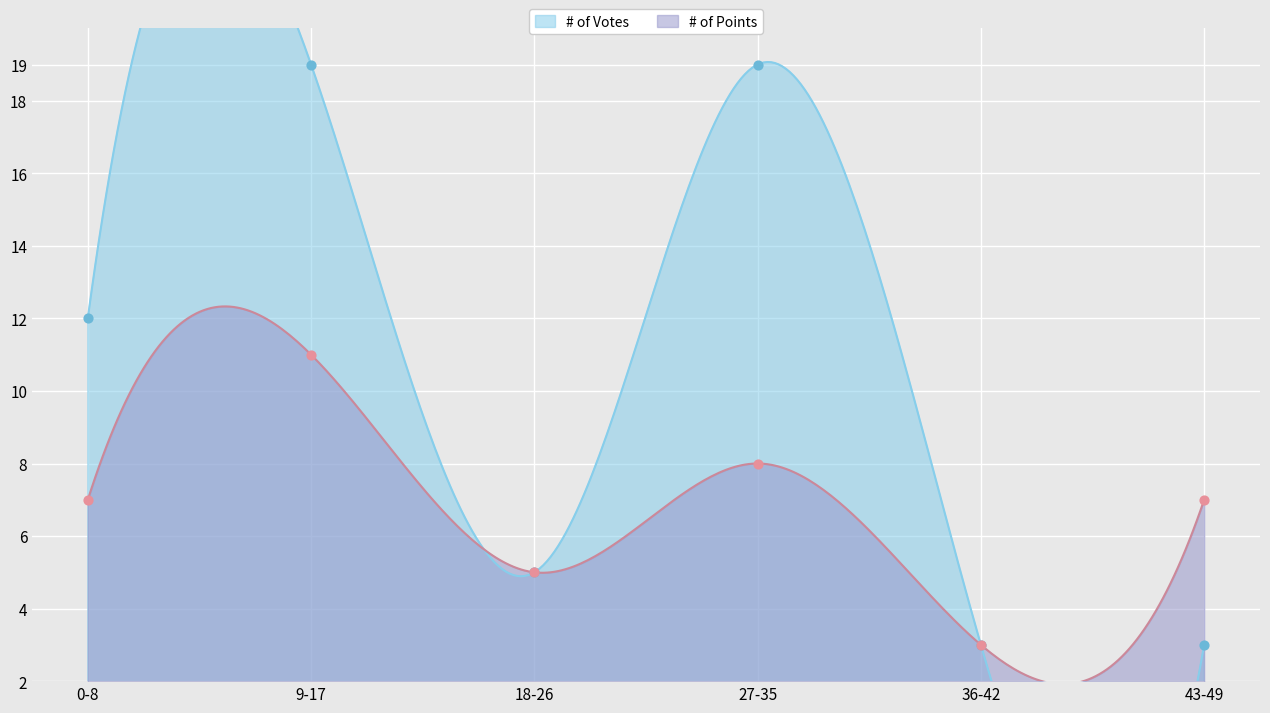

What are all the series names shown in the legend?

# of Votes, # of Points